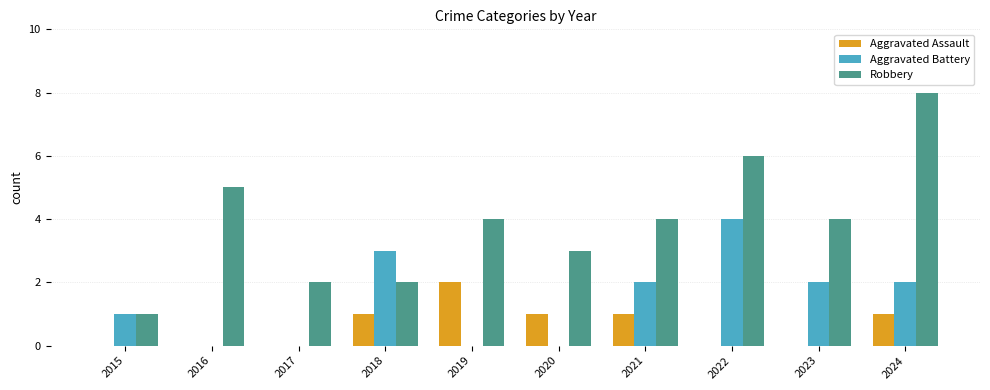

The Aggravated Assault series shows 0 at 2023. True or false?

True